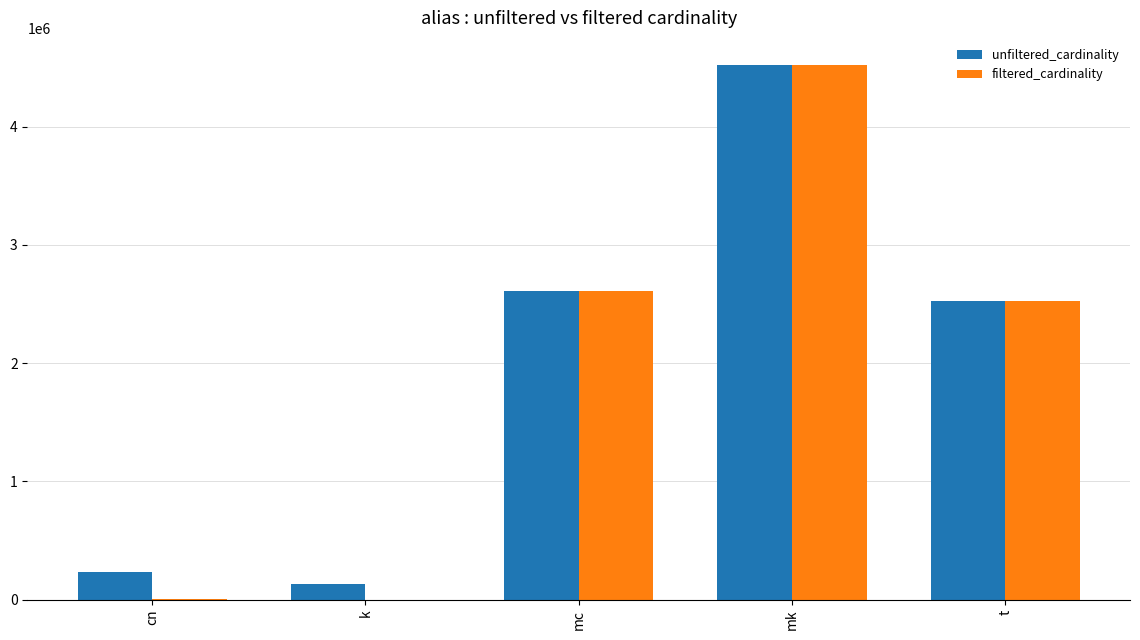

Where does the unfiltered_cardinality series first go above 2528312?

mc